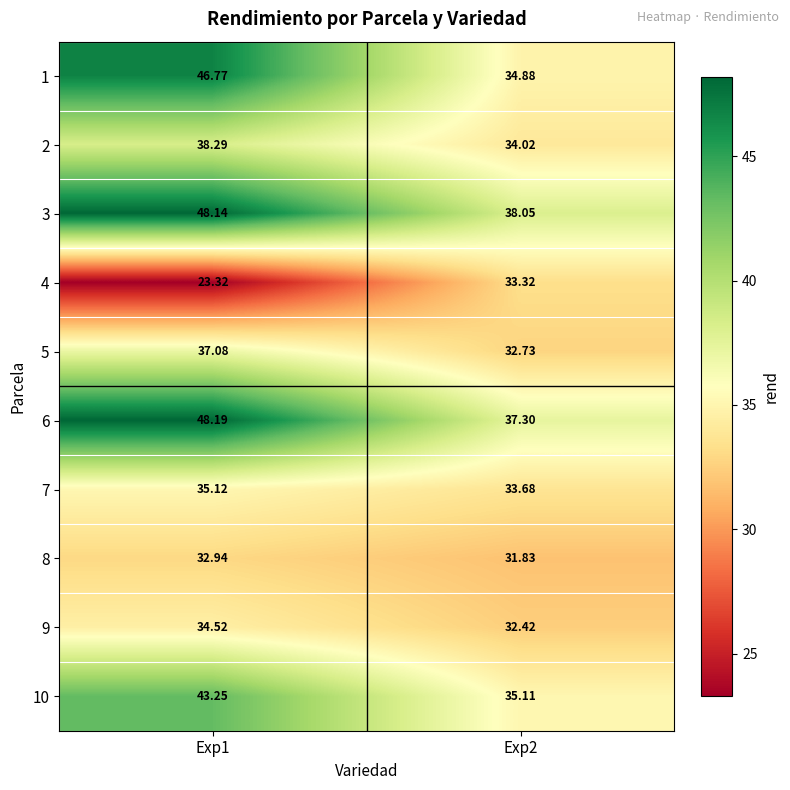

Is the value of 10 at Exp1 greater than the value of 3 at Exp2?

Yes